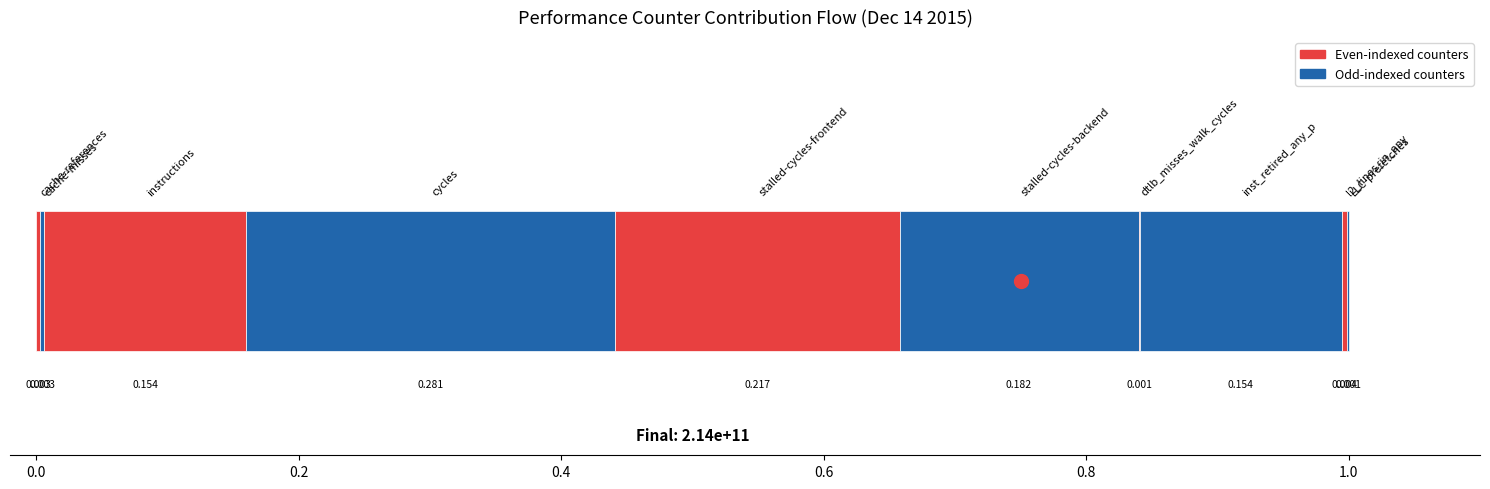

The chart shows a value of 22025480188 at instructions. True or false?

False